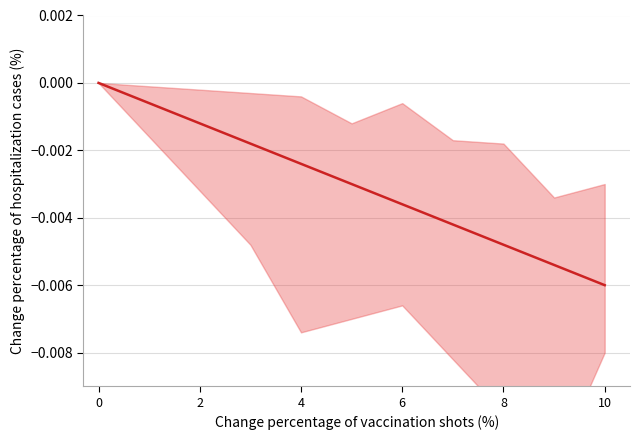

How many lines are shown in the chart?

1